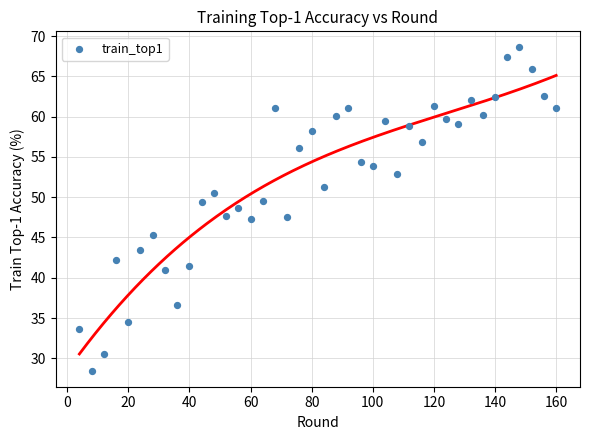

What is the range of Y values (max minus min)?

40.1